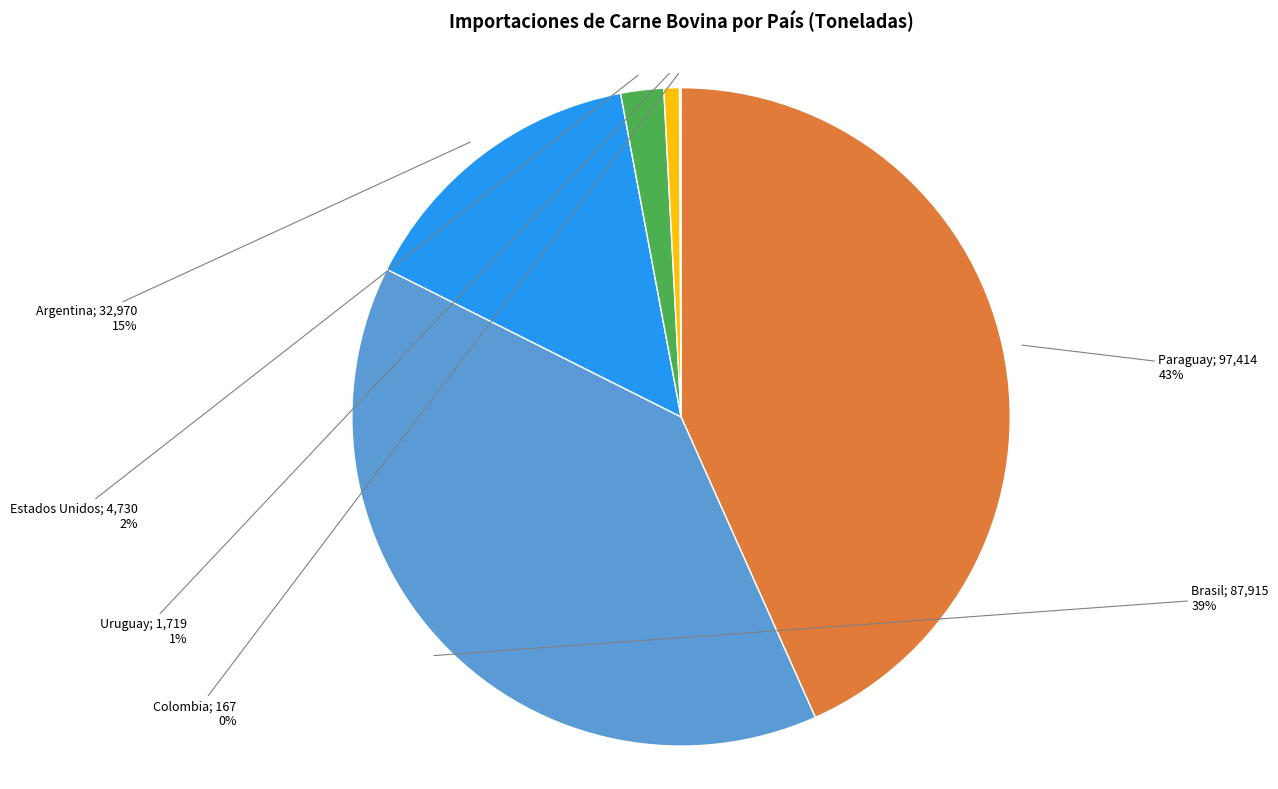

Is there a majority slice in this chart?

No